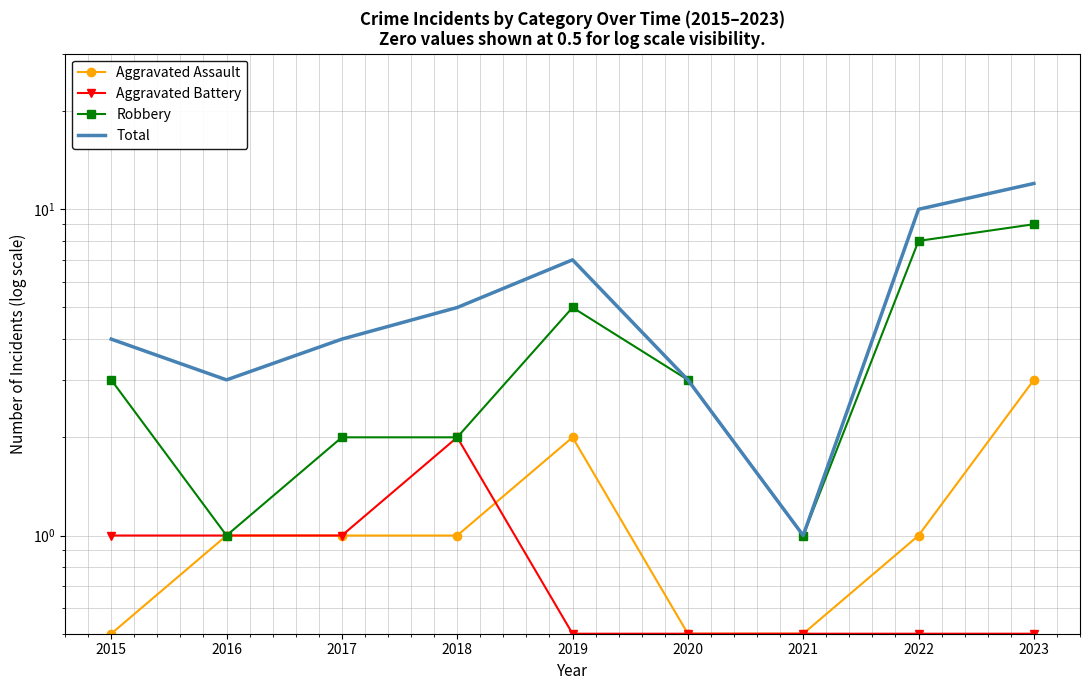

True or false: Total has a value of 16.8 at 2022.

False